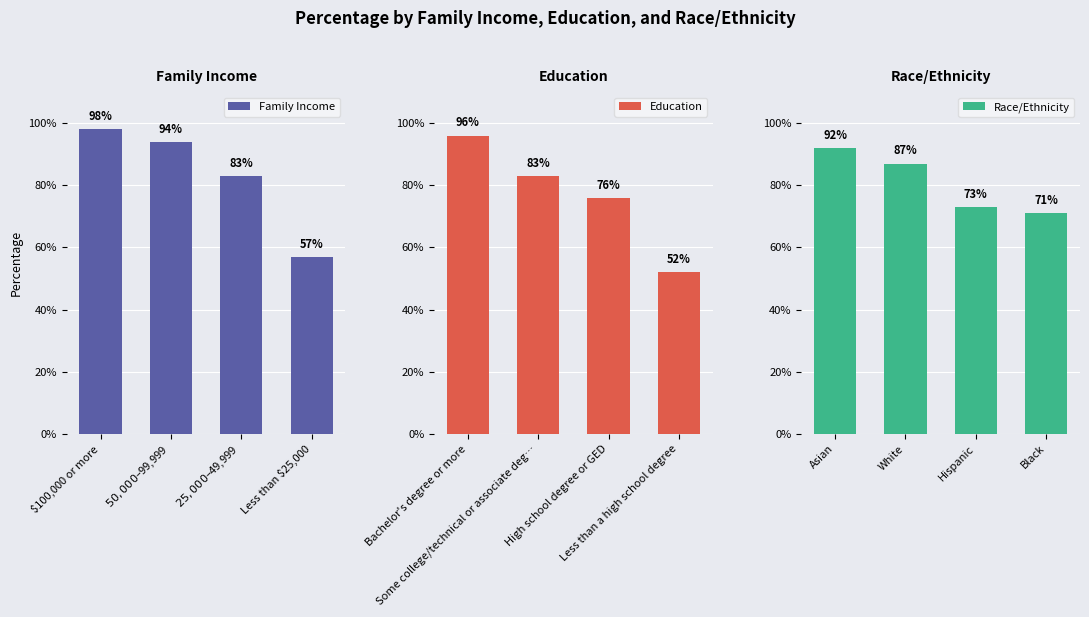

Reading left to right, list all the values displayed in this chart.

Family Income: 1.0	0.9	0.8	0.6
Education: 1.0	0.8	0.8	0.5
Race/Ethnicity: 0.9	0.9	0.7	0.7